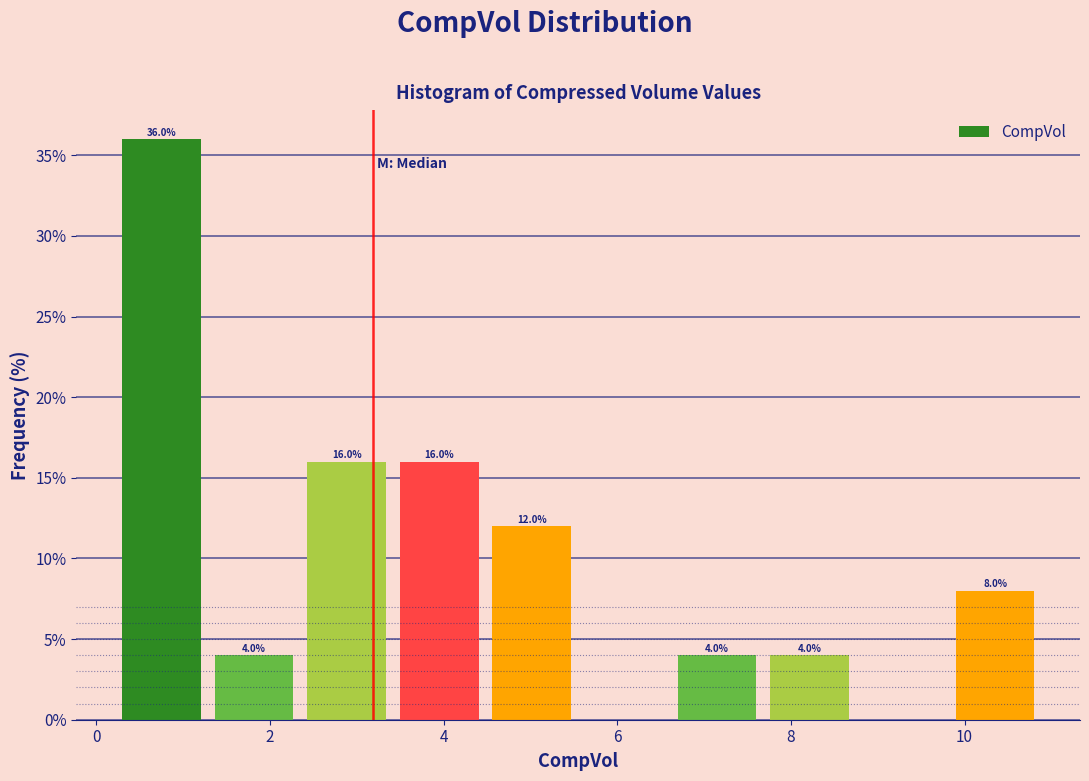

Over which range of the x-axis is the bar tallest?

0.2 to 1.2